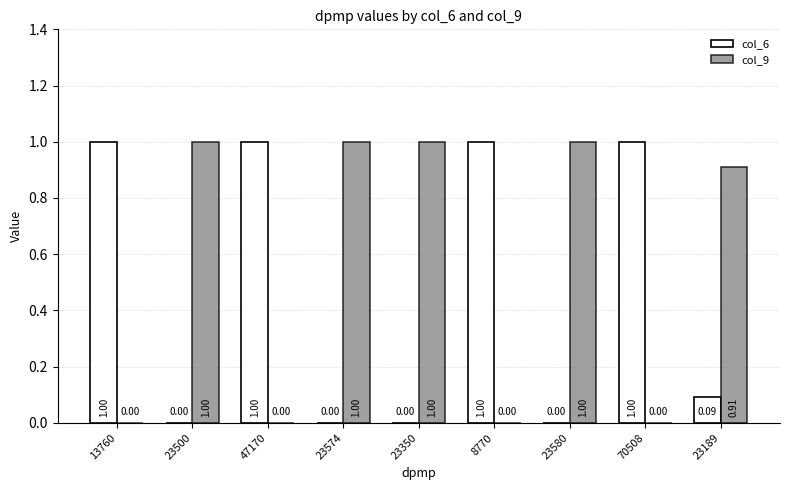

How many values in col_6 are above zero?

5